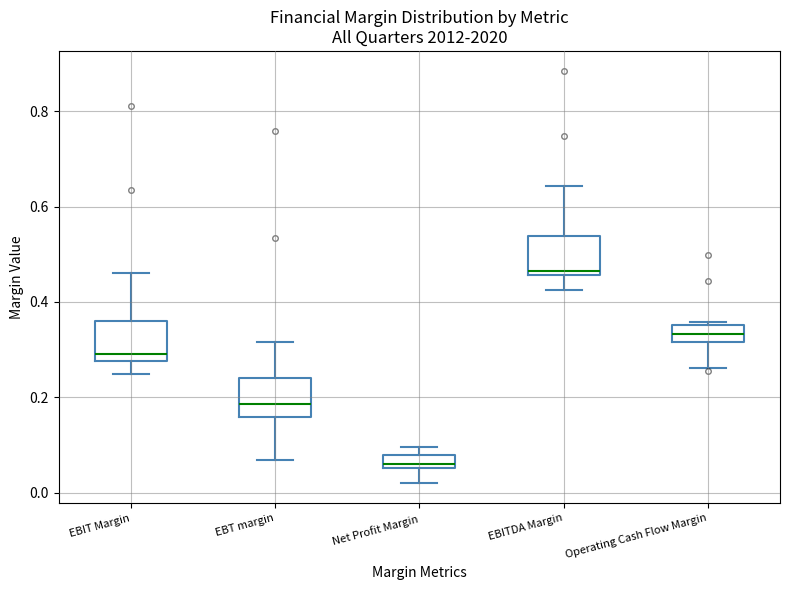

Which box's median line is the lowest?

Net Profit Margin